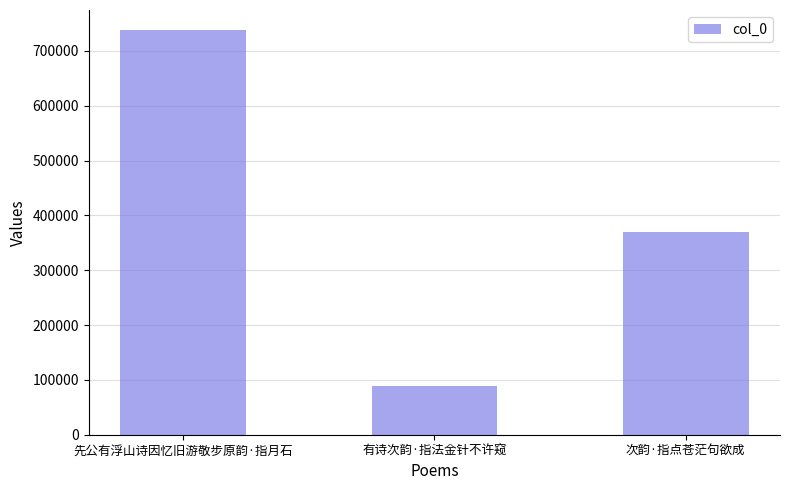

True or false: the data shows 62167 at 有诗次韵·指法金针不许窥.

False